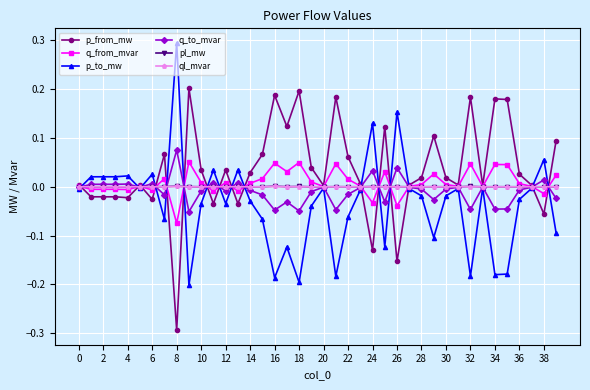

What is the highest value of the p_to_mw series?

0.3